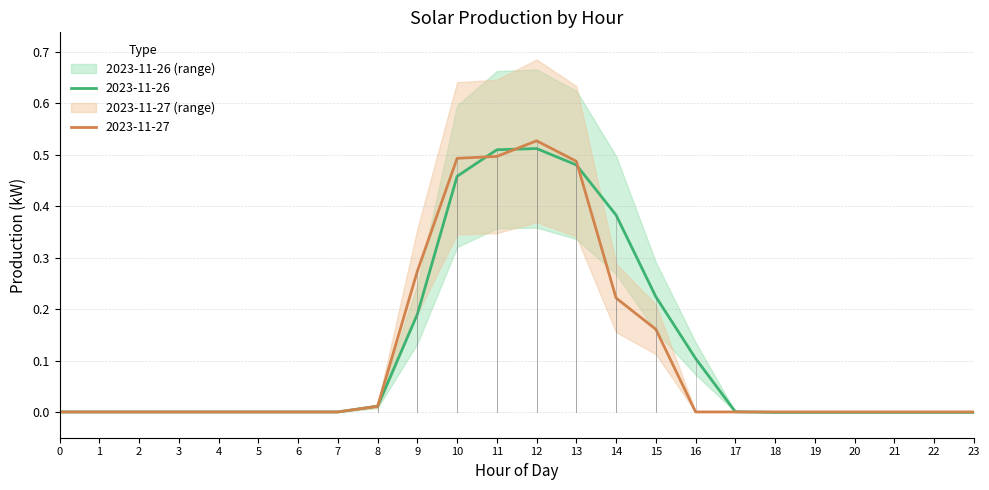

Which series has the widest spread of values?

2023-11-27